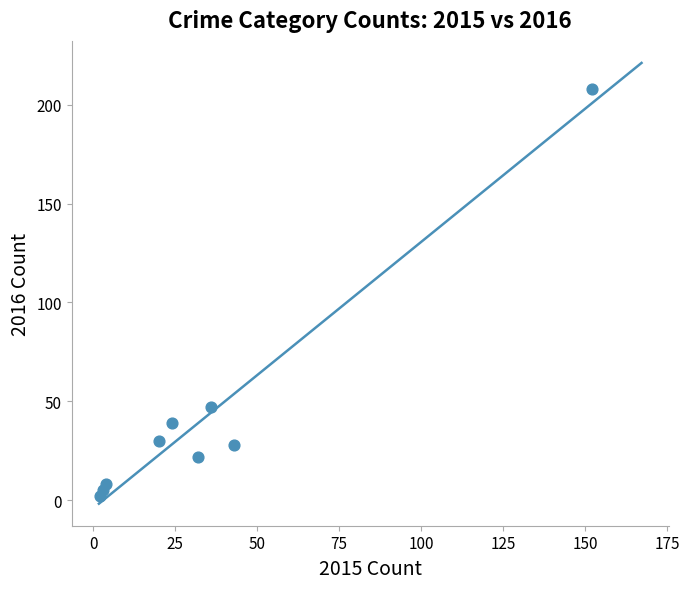

What is the average Y value?

43